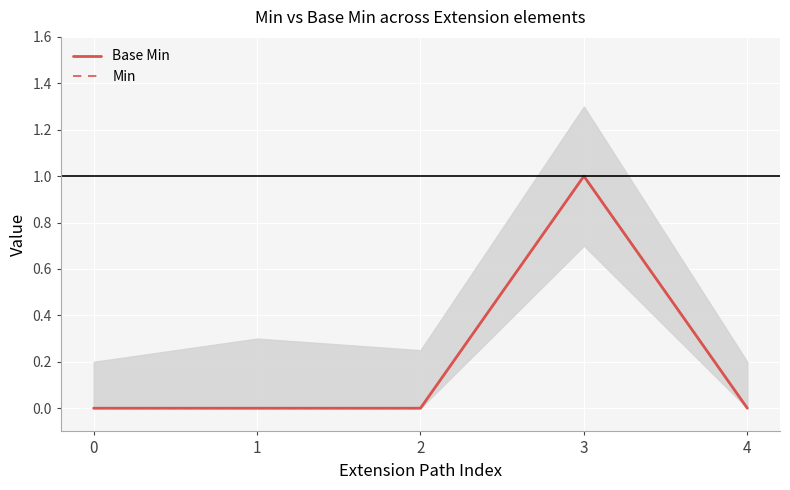

How many Min values are between 0 and 1?

5